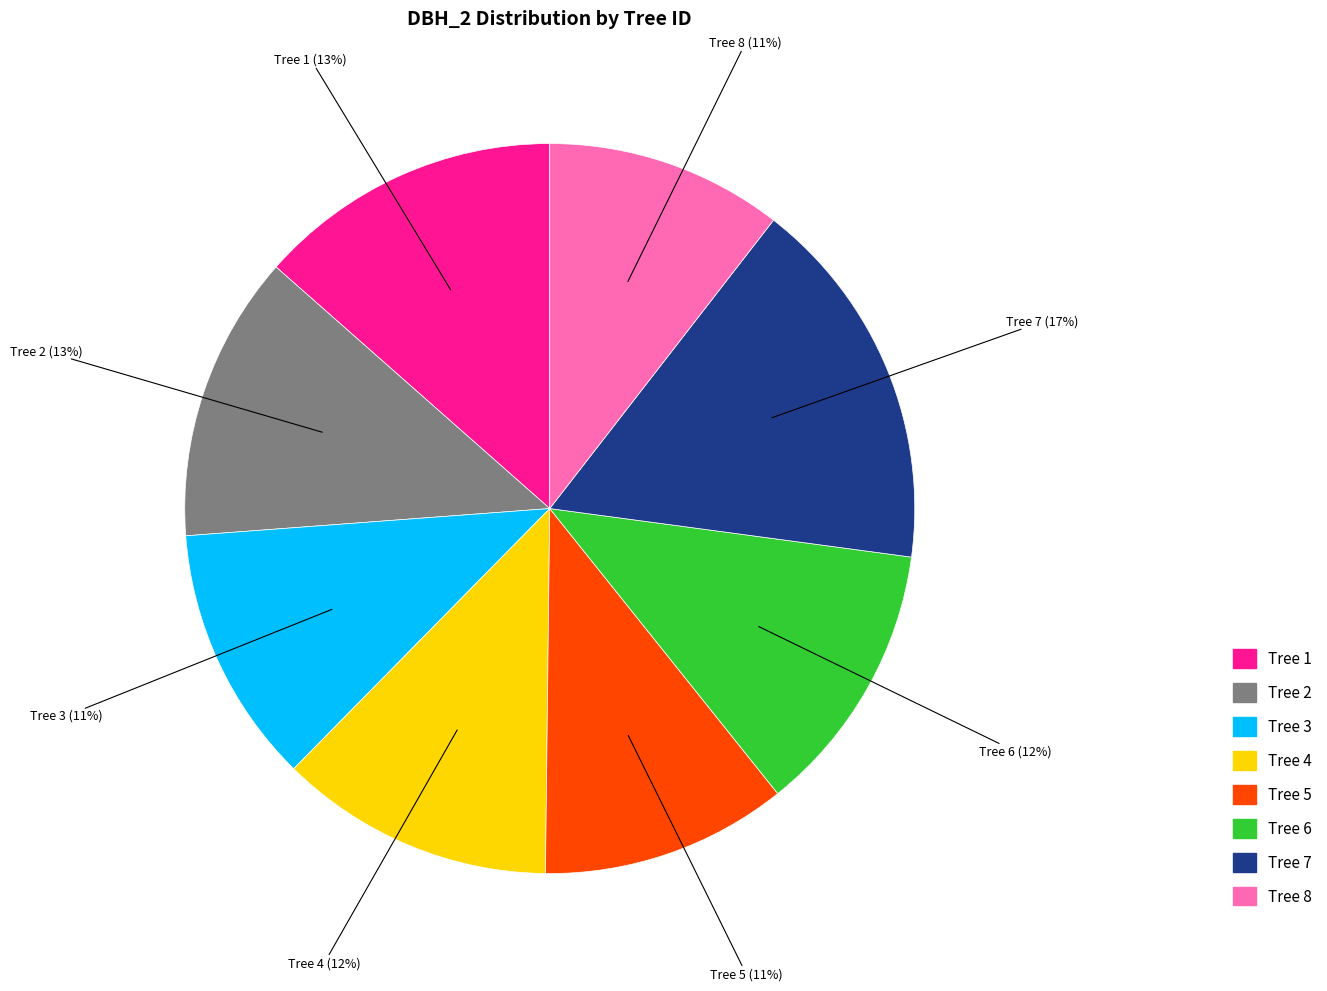

To the nearest percent, what is the average slice percentage?

12%